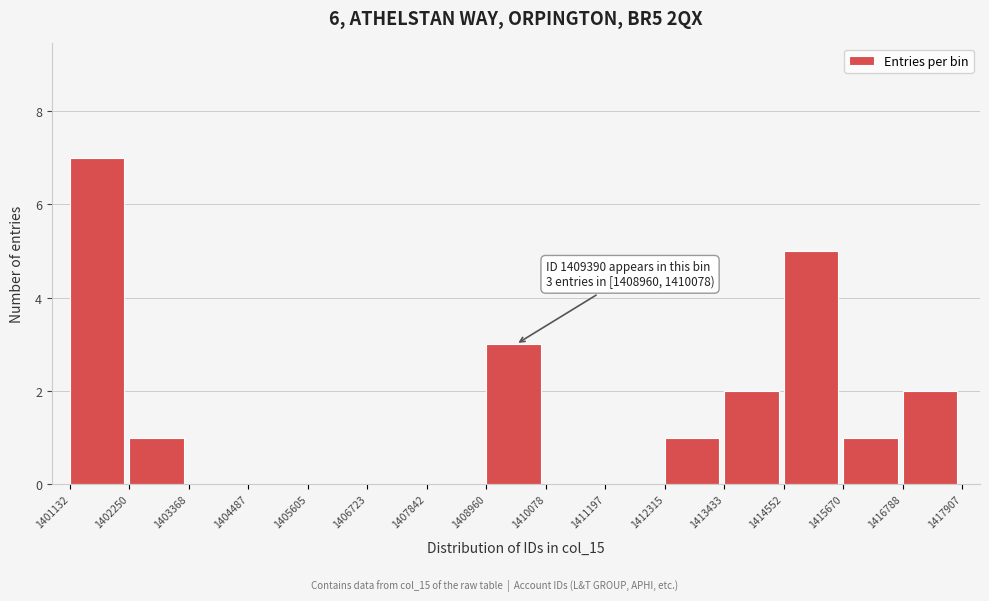

Which range on the x-axis has the tallest bar?

1401132 to 1402250